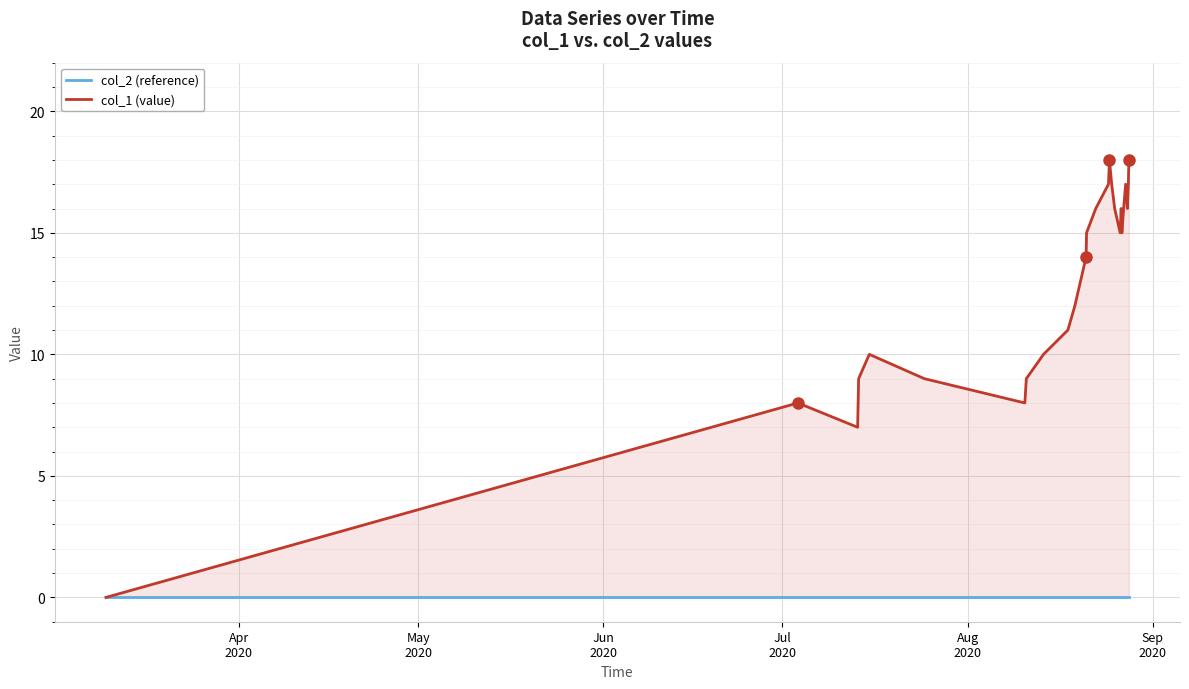

Reading left to right, list all the values displayed in this chart.

col_2 (reference): 0	0	0	0	0	0	0	0	0	0	0	0	0	0	0	0	0	0	0	0	0	0	0	0	0	0
col_1 (value): 0	8	7	9	10	9	8	9	10	11	12	14	15	16	17	18	17	16	15	16	15	16	17	16	17	18